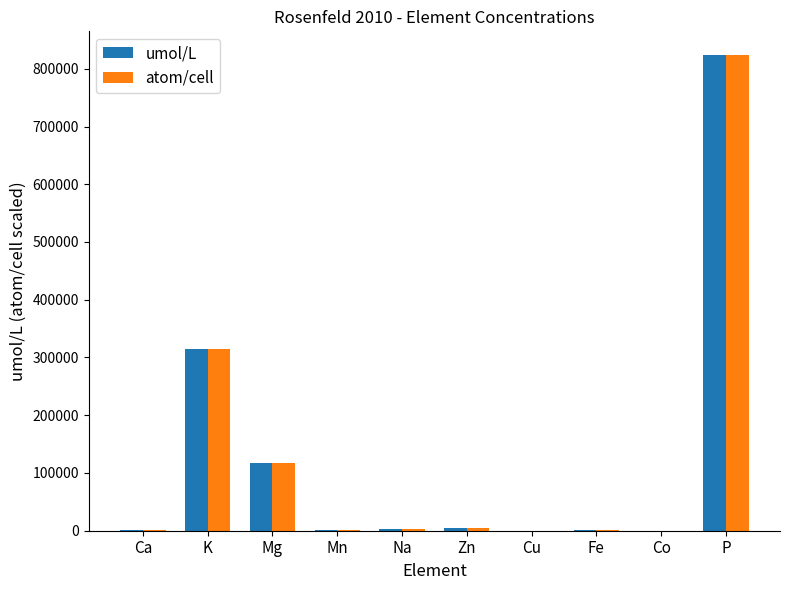

What is the sum of all umol/L values?

1265302.8